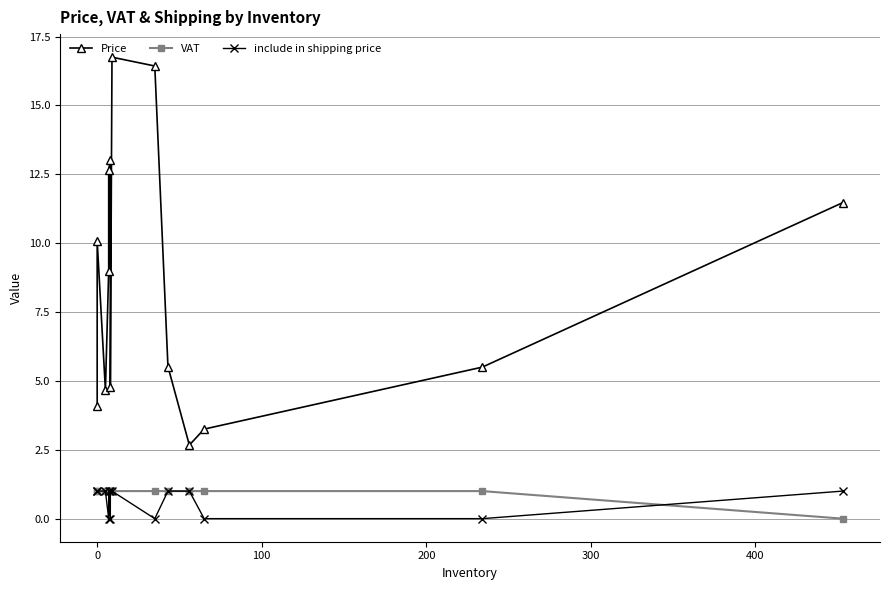

True or false: Price and VAT cross at least once.

False